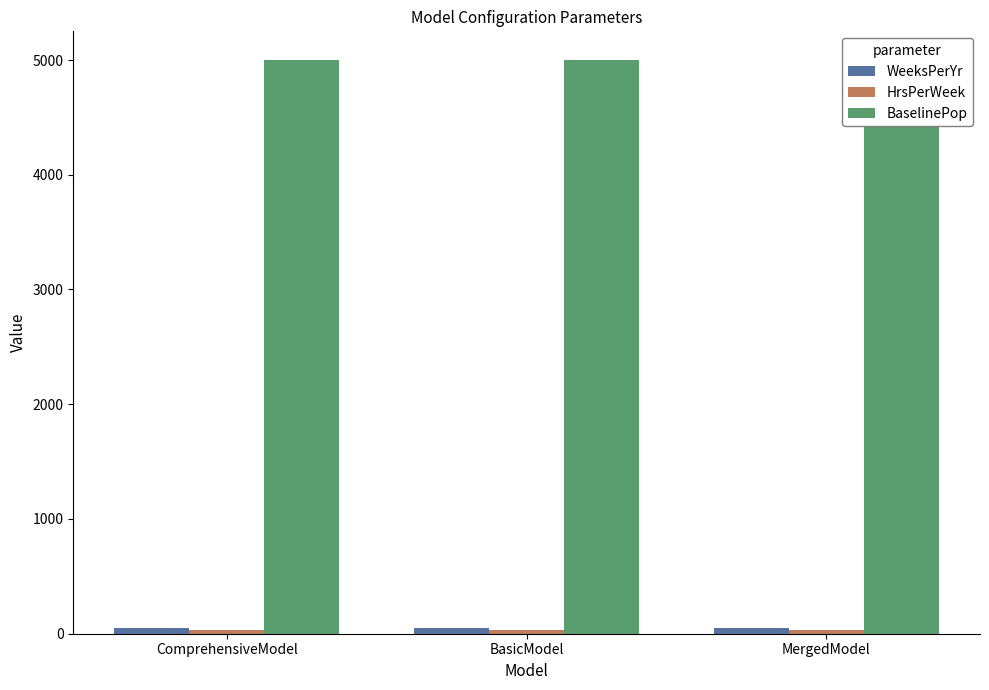

What is the sum of all BaselinePop values?

15000